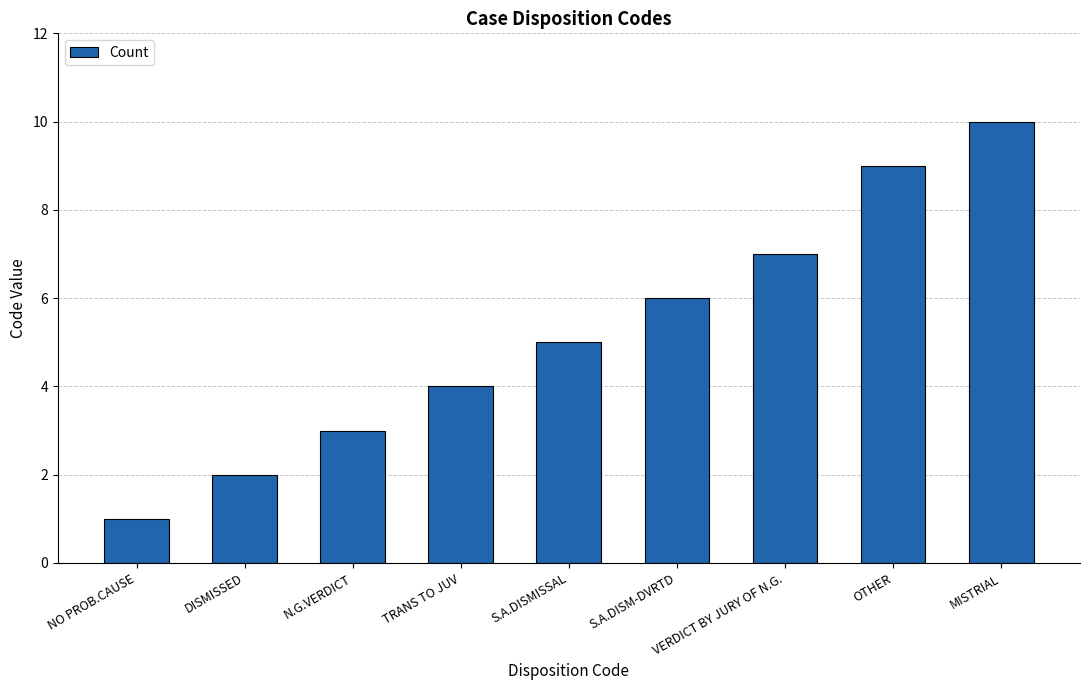

What value does the data have at DISMISSED?

2